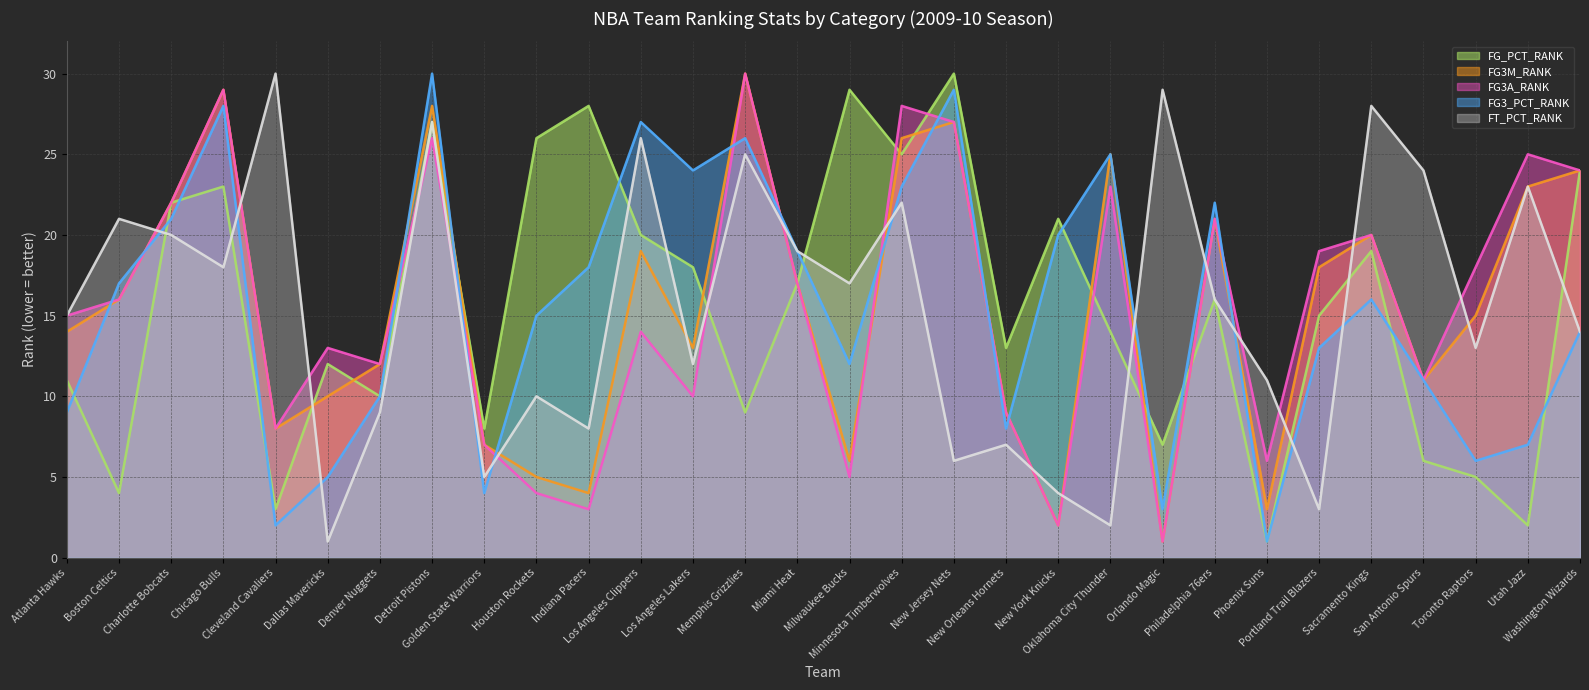

After their last crossing, which series has the higher values: FG3M_RANK (line) or FT_PCT_RANK (line)?

FG3M_RANK (line)